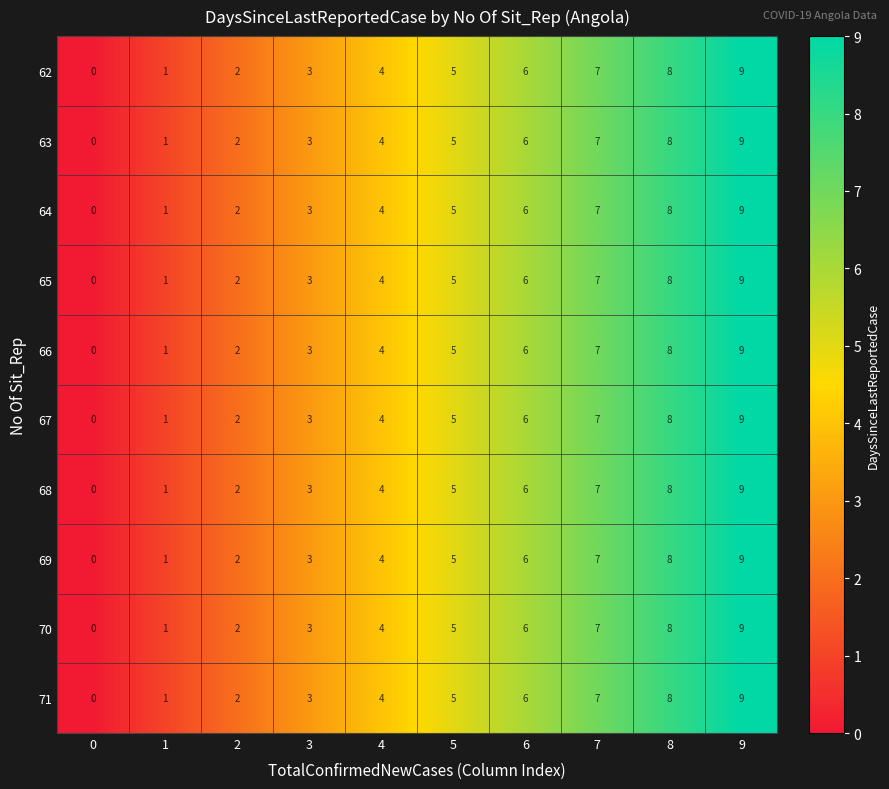

At which category is the sum across all series the highest?

9